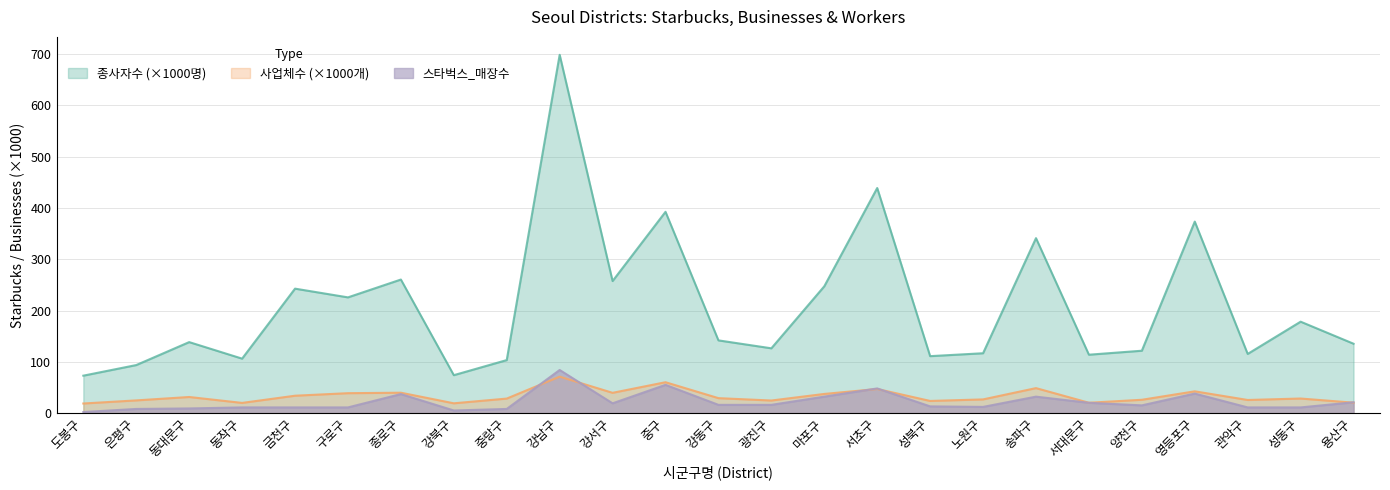

What position from the left is 강서구?

11